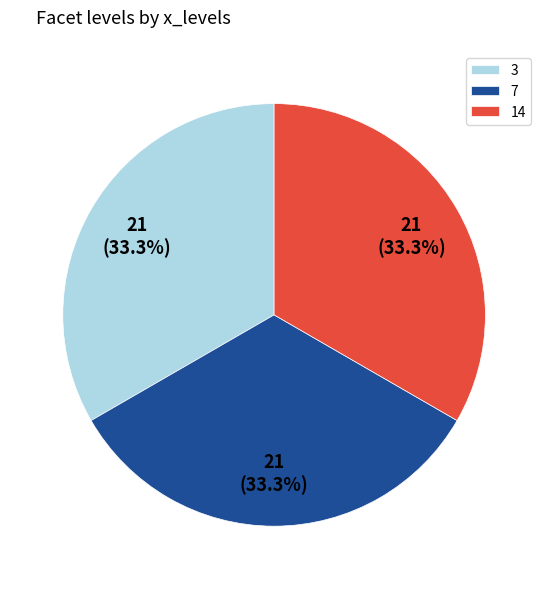

To the nearest percent, what is the difference between the largest and smallest slice percentages?

0%